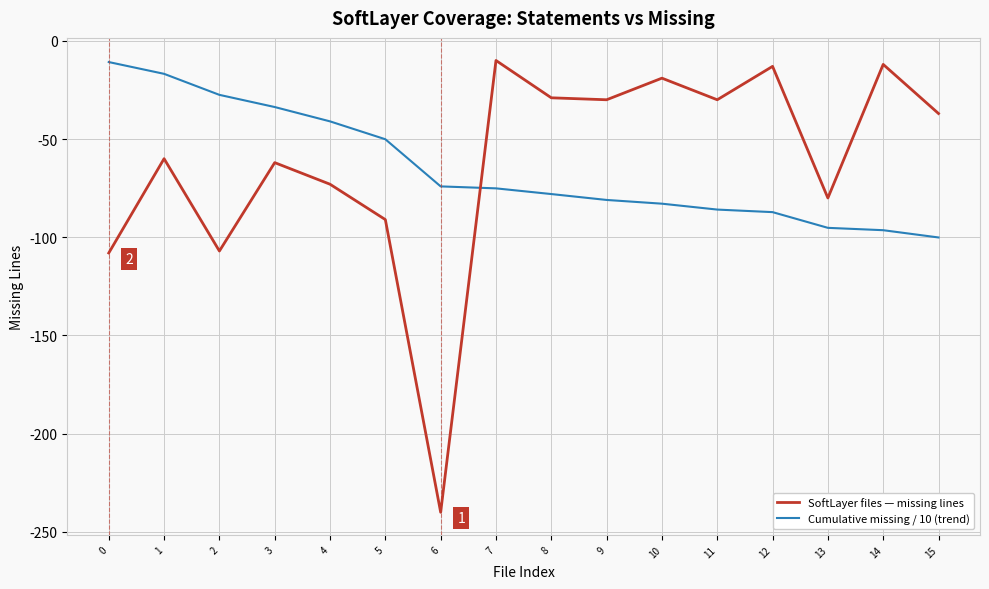

Where does the SoftLayer files — missing lines series first go above -37?

7